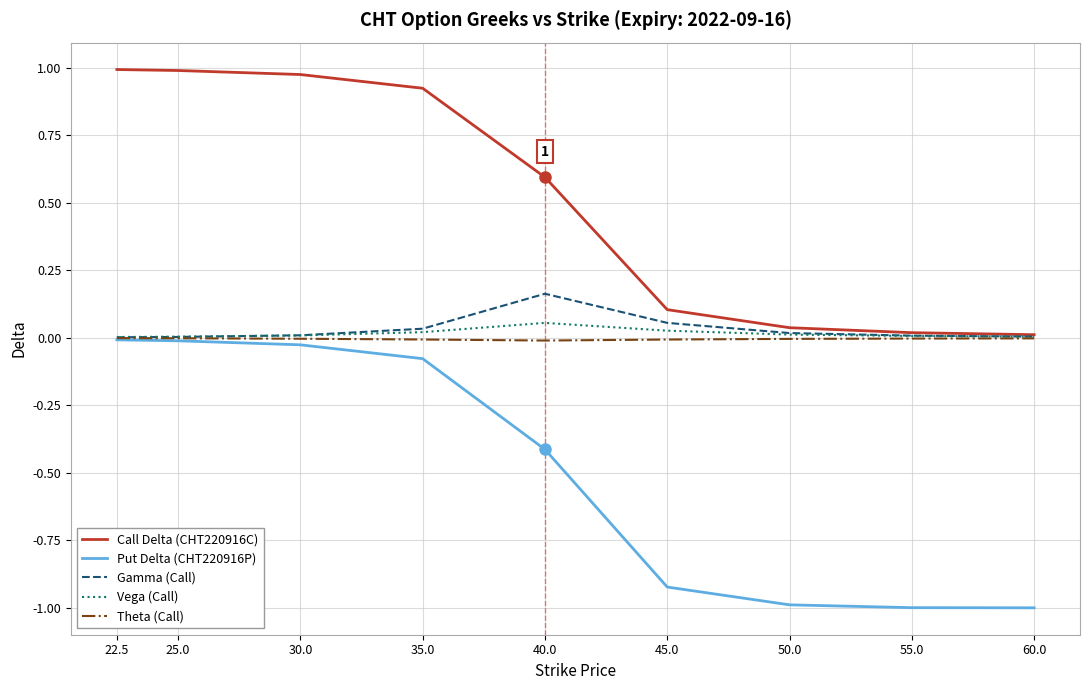

Which series has the widest spread of values?

Put Delta (CHT220916P)